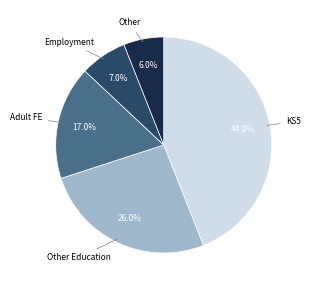

Is there a majority slice in this chart?

No